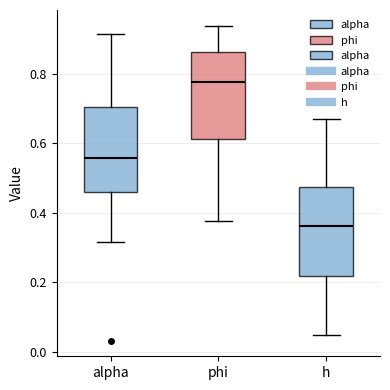

Reading left to right, read every box against the y-axis: the position of its median line, the range the box covers, and the ends of its whiskers. The values are not printed on the chart, so give them approximately, as read against the axis.

alpha: median 0.56, box 0.46 to 0.70, whiskers 0.32 to 0.92
phi: median 0.78, box 0.62 to 0.86, whiskers 0.38 to 0.94
h: median 0.36, box 0.22 to 0.48, whiskers 0.04 to 0.66